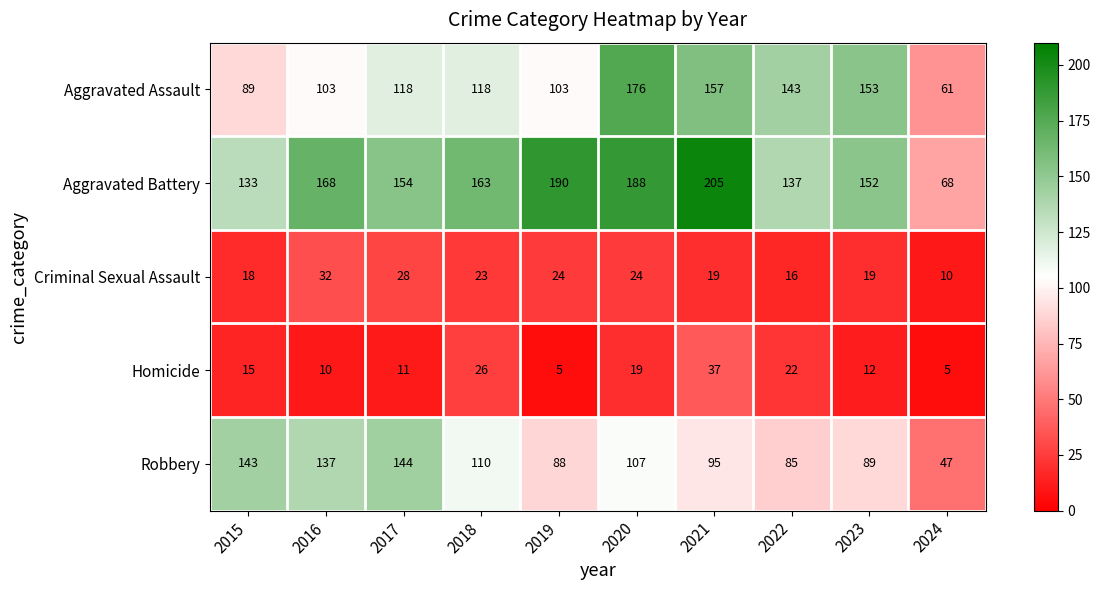

What is the sum of the Robbery values at 2024 and 2021?

142